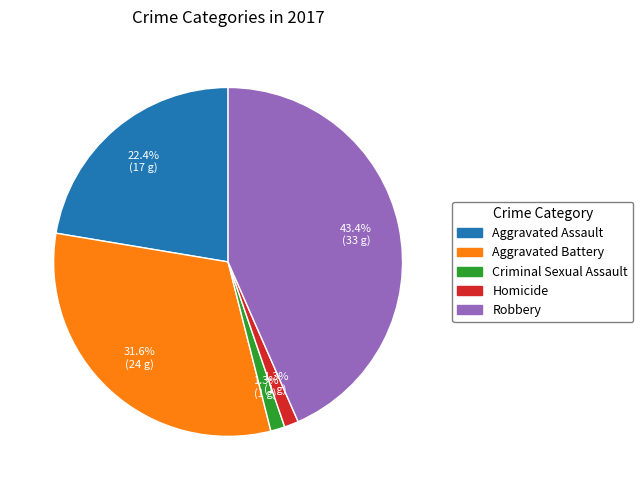

To the nearest percent, what is the difference between the Homicide and Aggravated Assault slice percentages?

21%